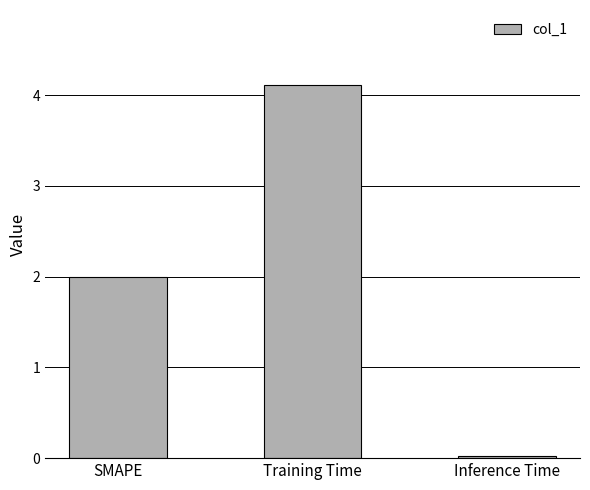

What is the label of the 1st bar from the right?

Inference Time